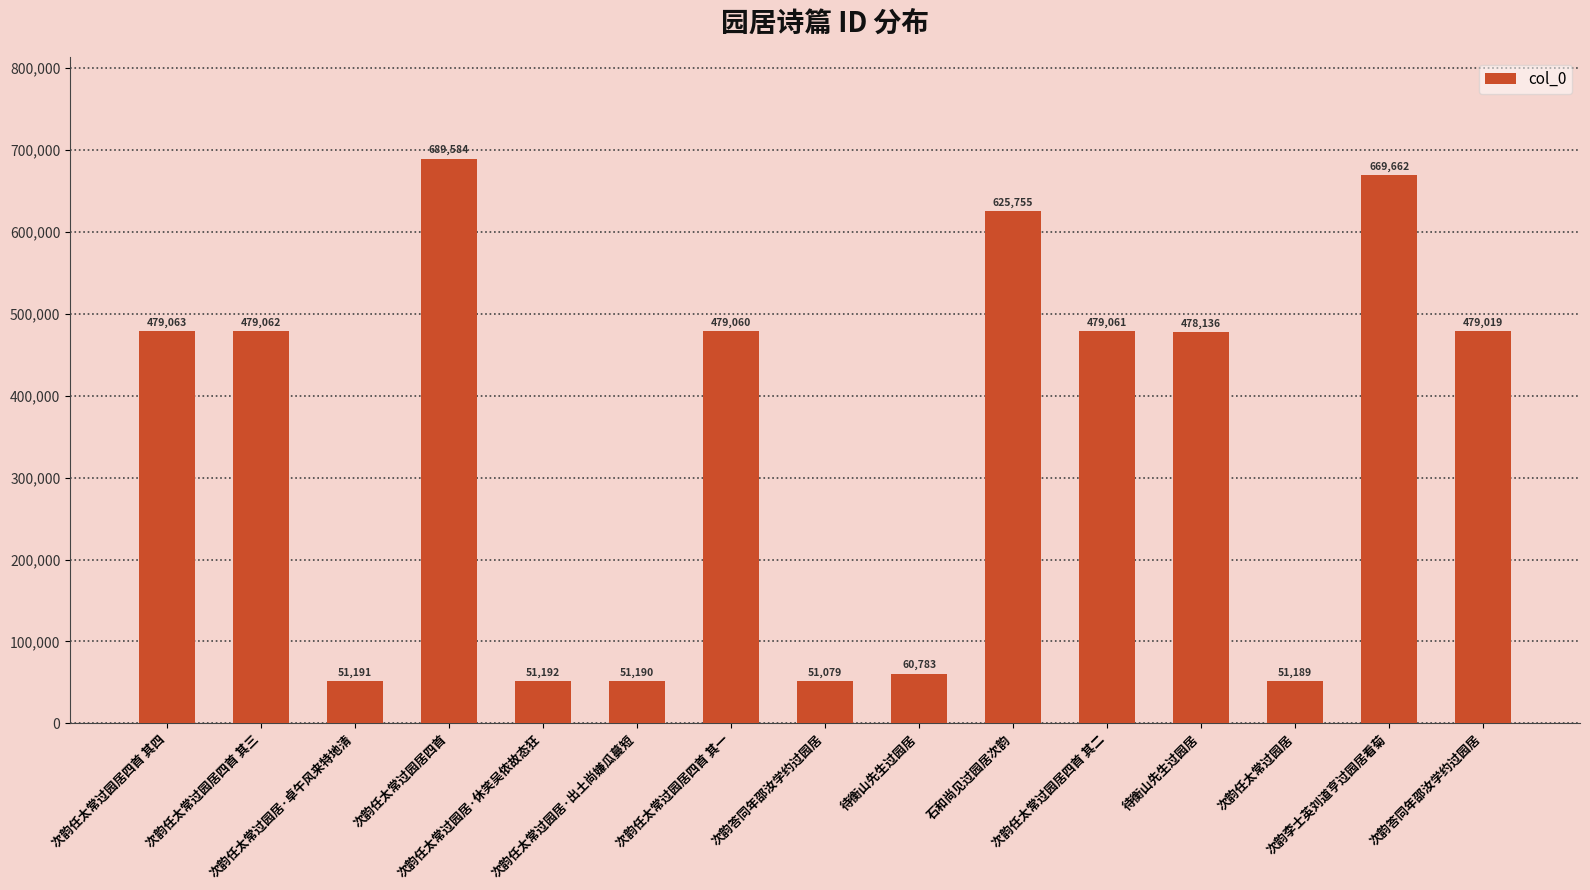

Rank the categories by value from lowest to highest.

次韵答同年邵汝学约过园居, 次韵任太常过园居, 次韵任太常过园居·出土尚嫌瓜蔓短, 次韵任太常过园居·卓午风来特地清, 次韵任太常过园居·休笑吴侬故态狂, 待衡山先生过园居, 待衡山先生过园居, 次韵答同年邵汝学约过园居, 次韵任太常过园居四首 其一, 次韵任太常过园居四首 其二, 次韵任太常过园居四首 其三, 次韵任太常过园居四首 其四, 石和尚见过园居次韵, 次韵李士英刘道亨过园居看菊, 次韵任太常过园居四首